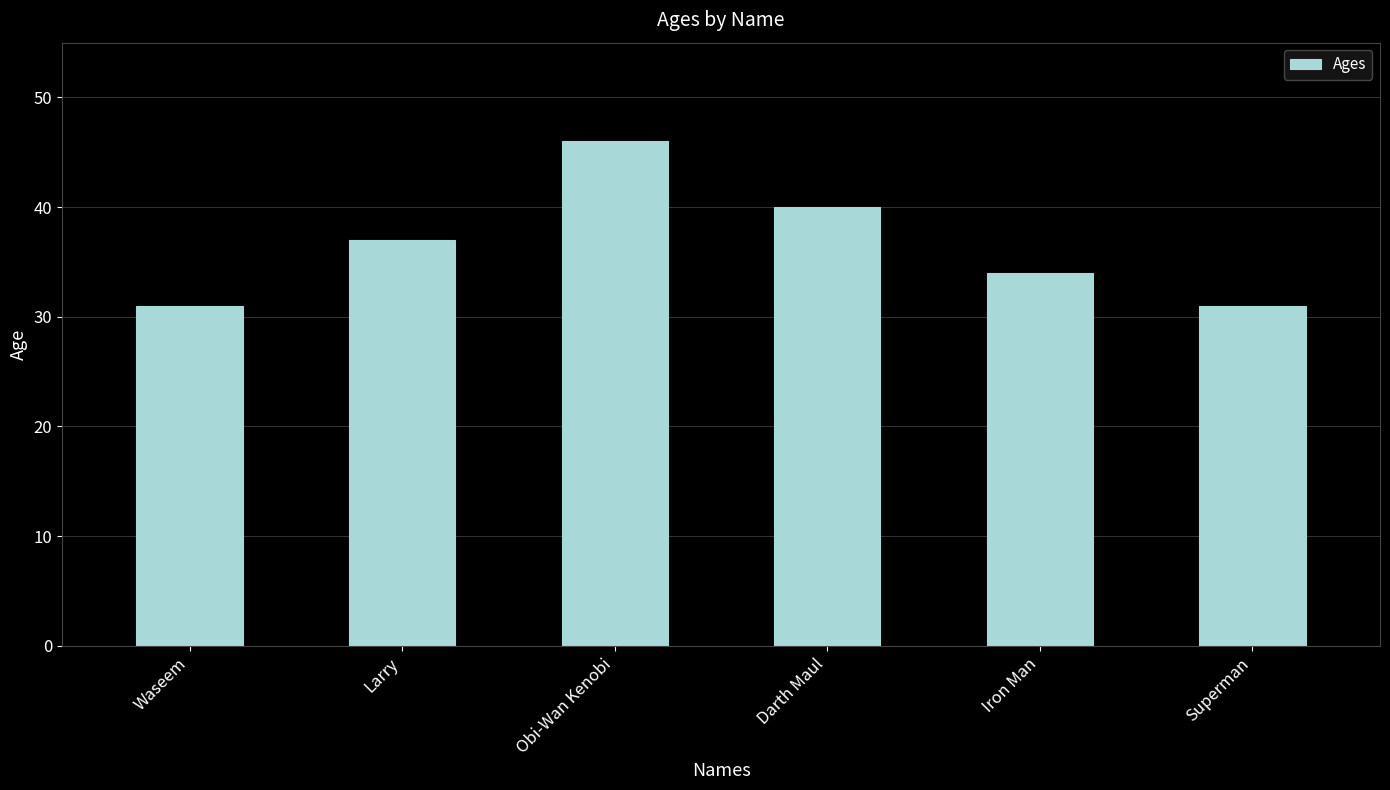

What is the difference between the values at Obi-Wan Kenobi and Waseem?

15